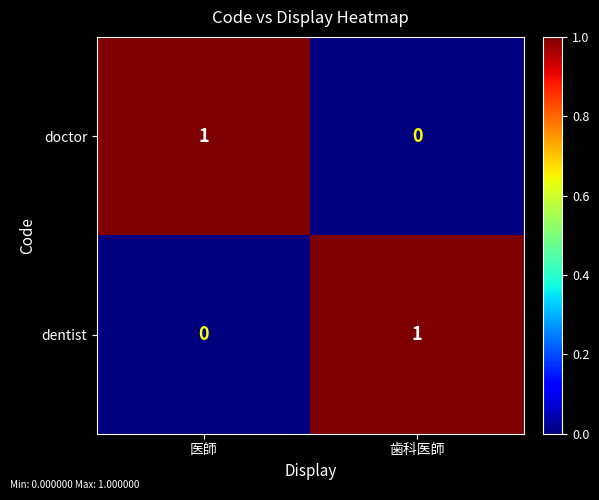

Which category has the highest value in the doctor series?

医師